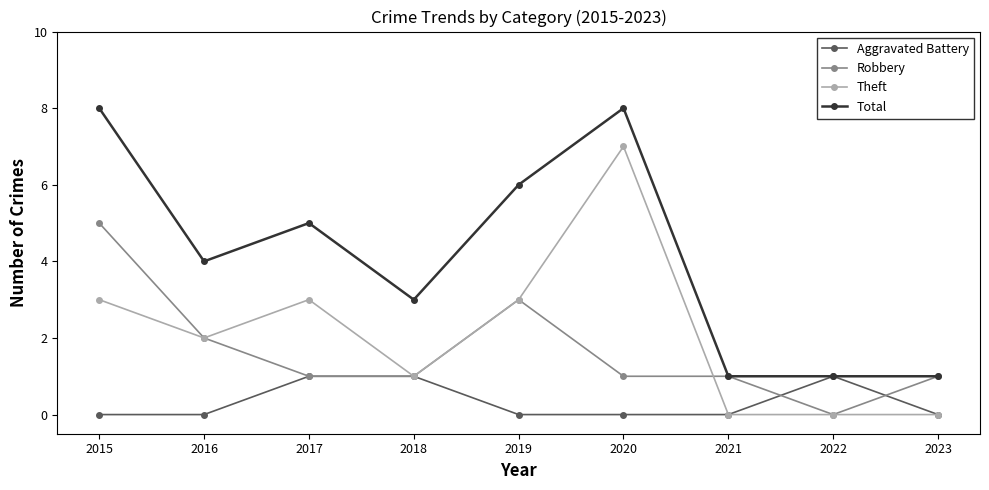

At which category does Total reach its first local peak?

2017